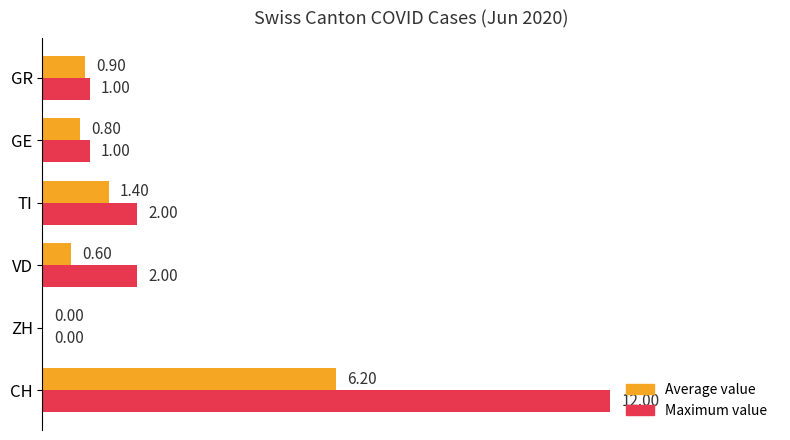

What is the sum of all Maximum value values?

18.0